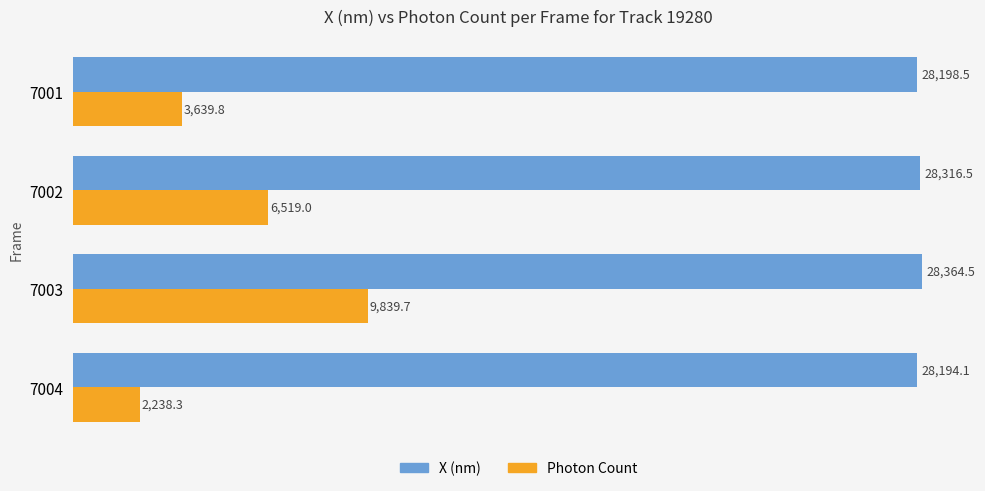

What is the highest value of the Photon Count series?

9839.7